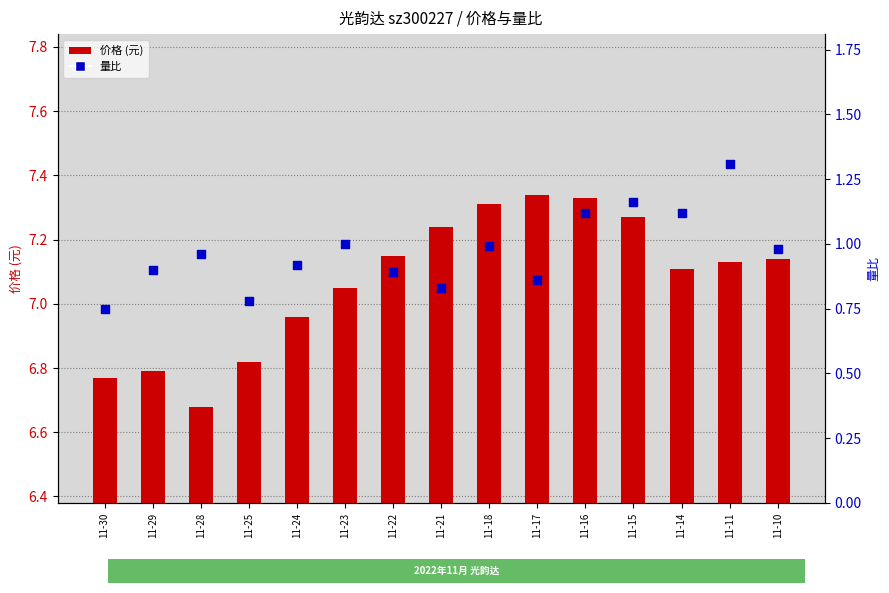

Which series contains the lowest Y value?

量比